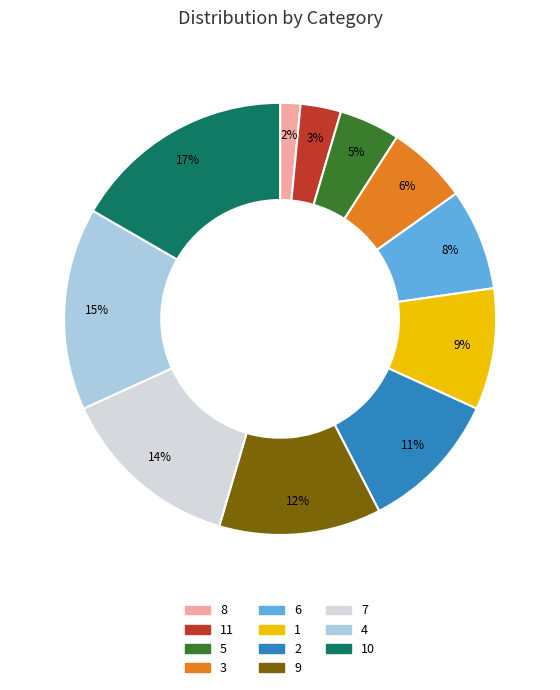

Which category has the smallest portion of the pie?

8